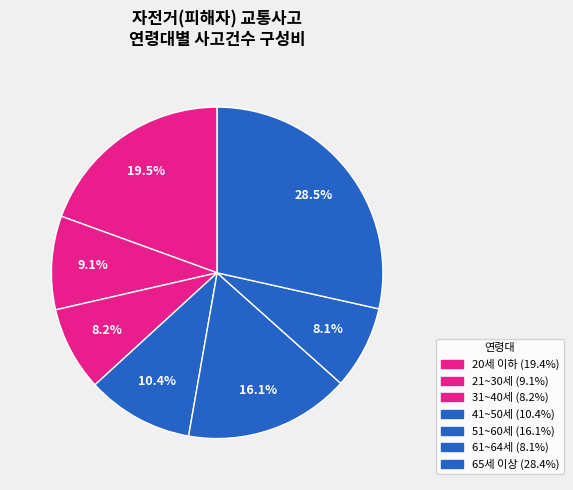

How many slices are in this pie chart?

7